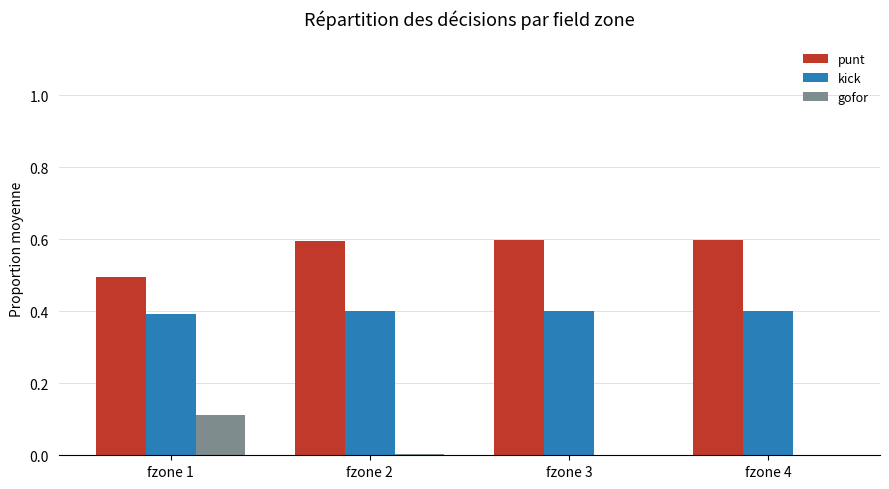

Is the value of kick at fzone 3 greater than the value of punt at fzone 2?

No